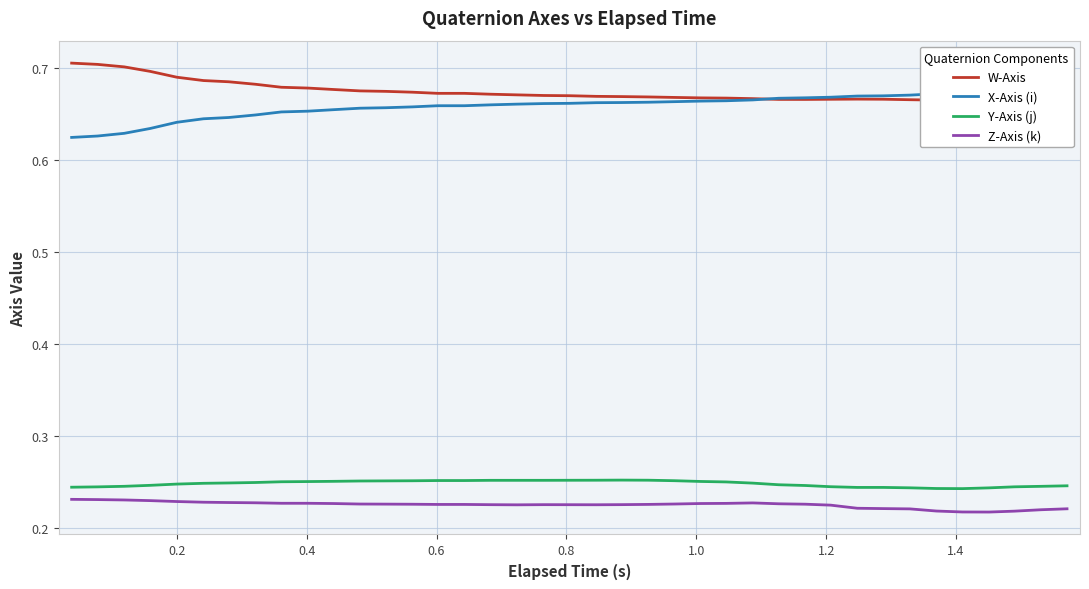

What is the average value of the X-Axis (i) series?

0.7